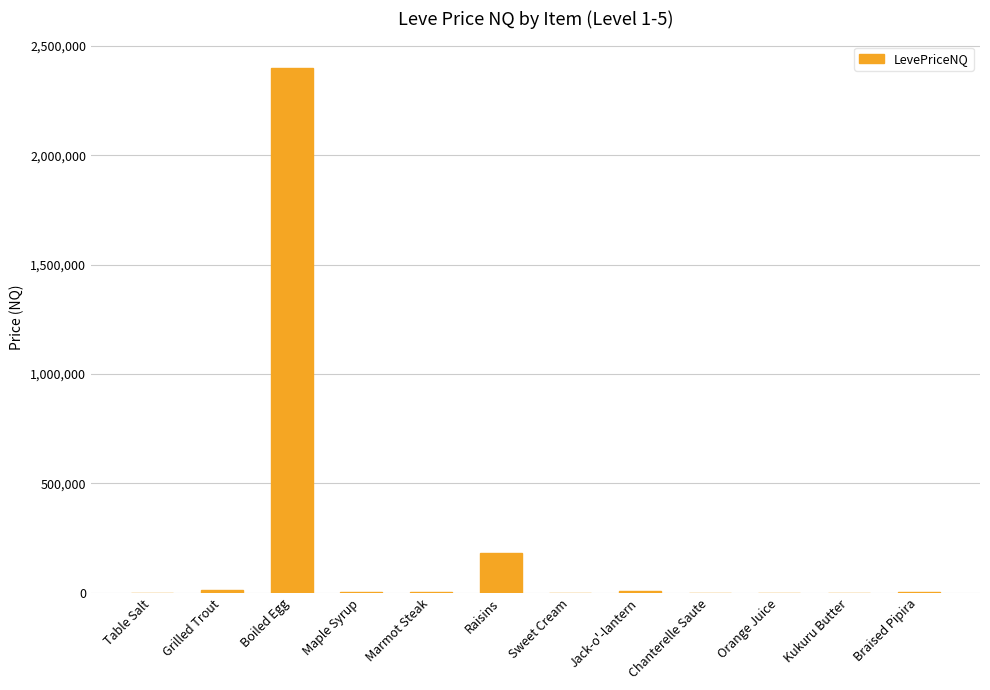

The value at Boiled Egg is 3606325.0. True or false?

False